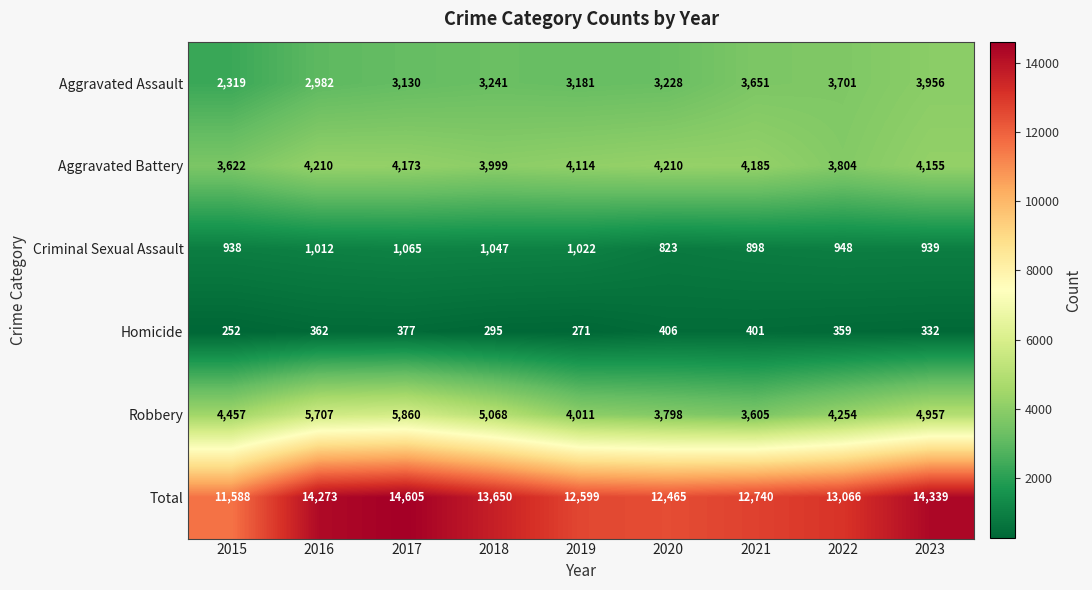

Which series has the largest range (max minus min)?

Total